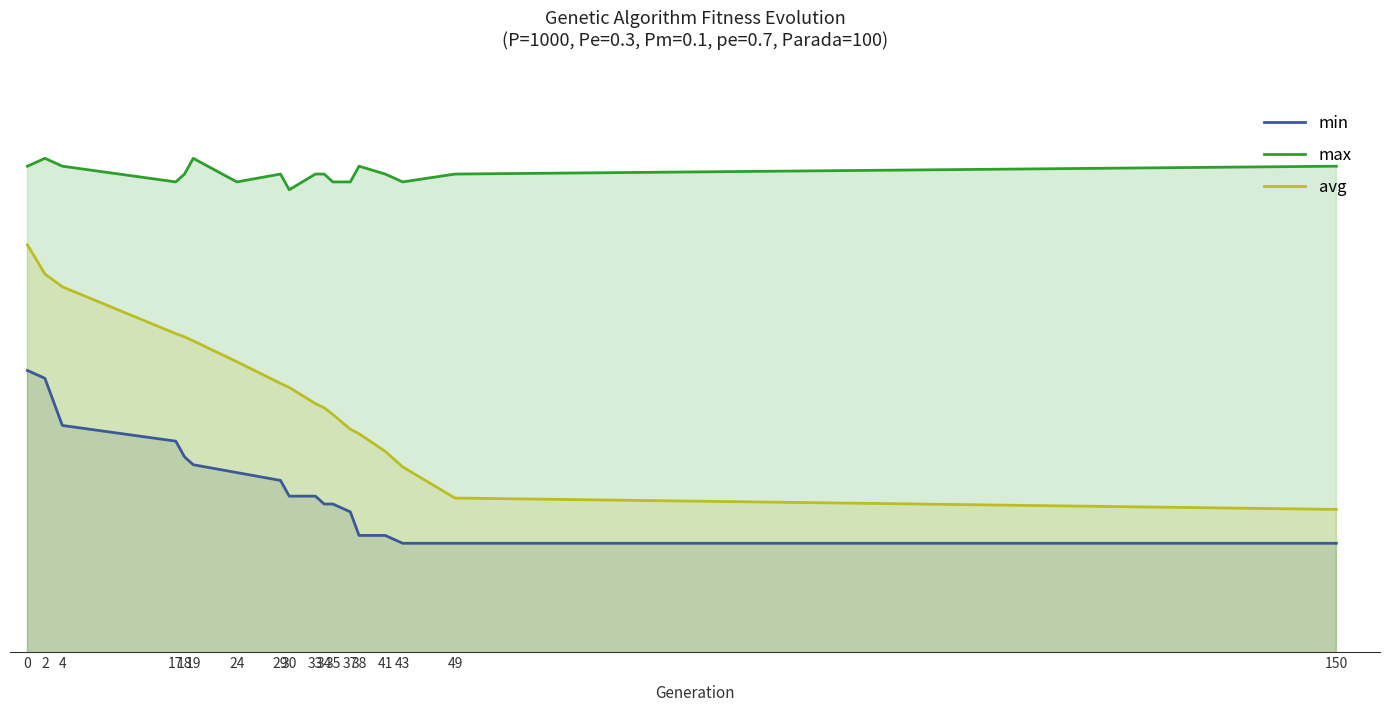

How many data points does each series have?

18